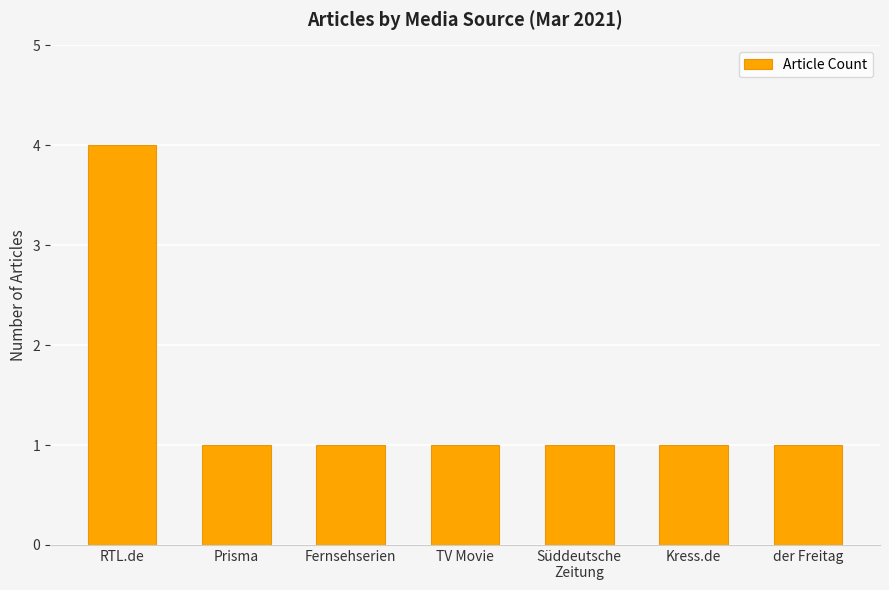

True or false: the data shows 4 at RTL.de.

True